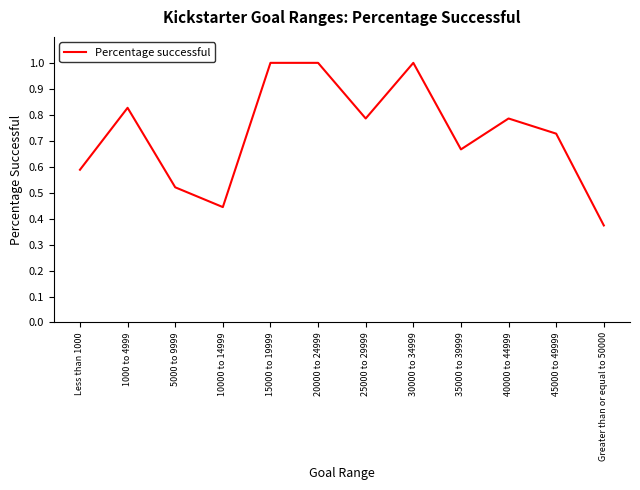

Which label corresponds to the smallest value in the chart?

Greater than or equal to 50000